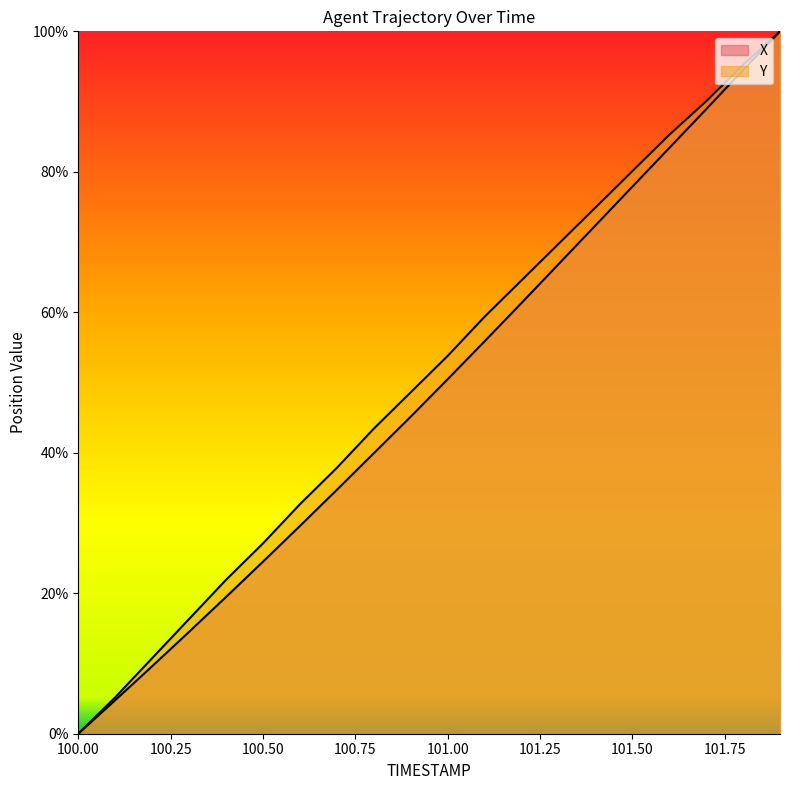

What is the label of the 2nd point from the right?

101.8